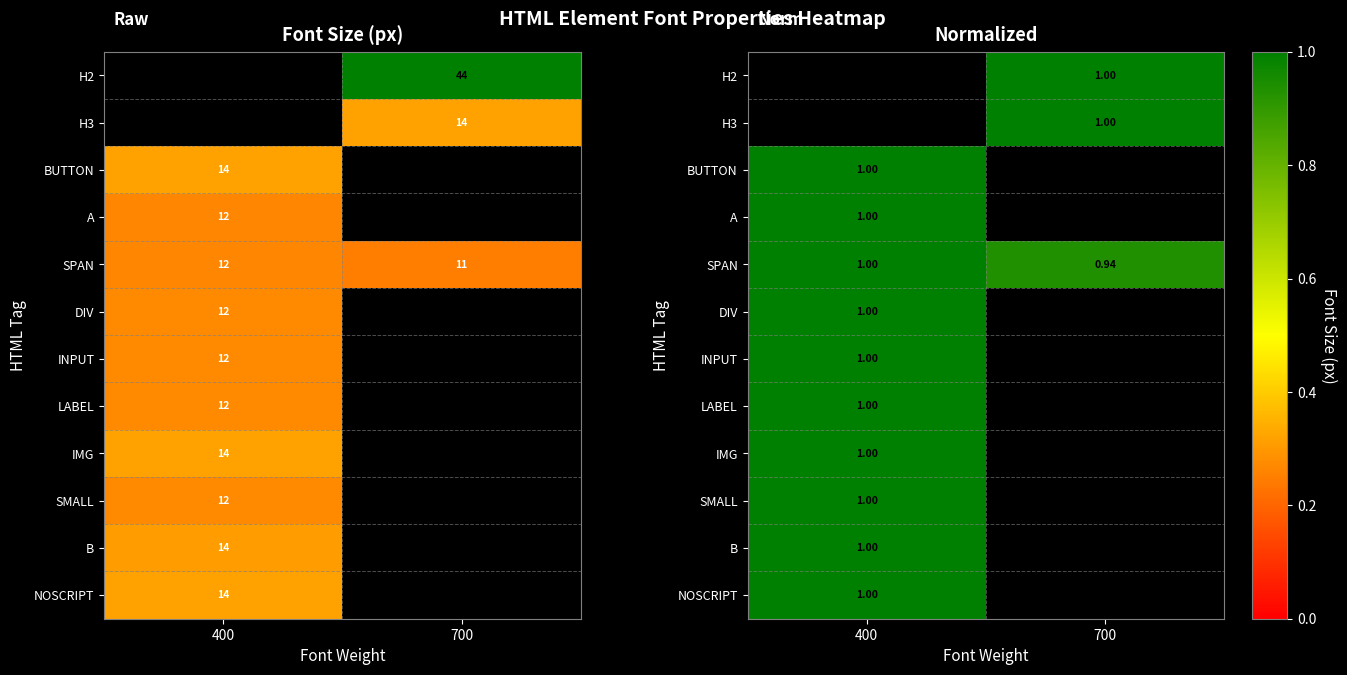

What is the approximate value of B at 400?

1.0